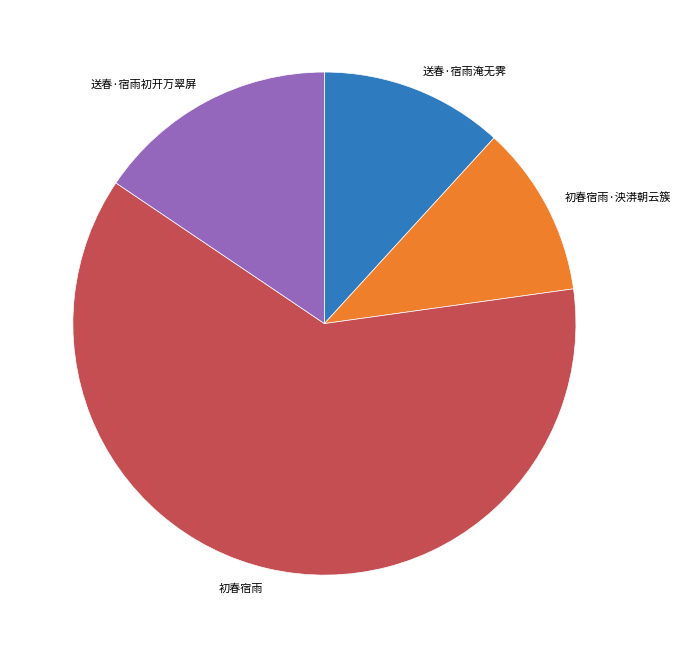

Rank the categories by value from lowest to highest.

初春宿雨·泱漭朝云簇, 送春·宿雨淹无霁, 送春·宿雨初开万翠屏, 初春宿雨